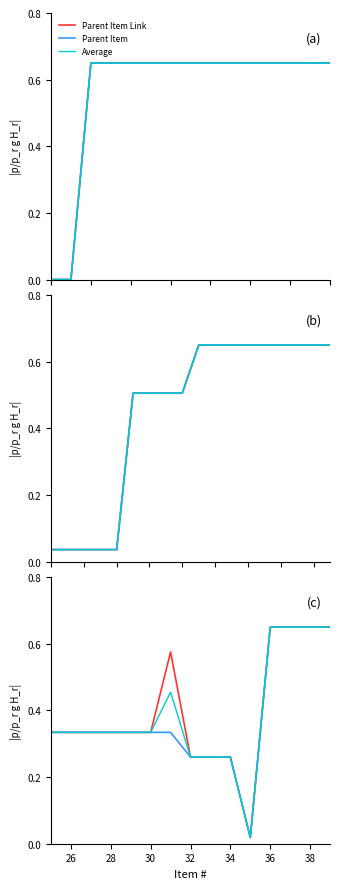

Rank the series at 28 from lowest to highest value.

Parent Item Link, Parent Item, Average